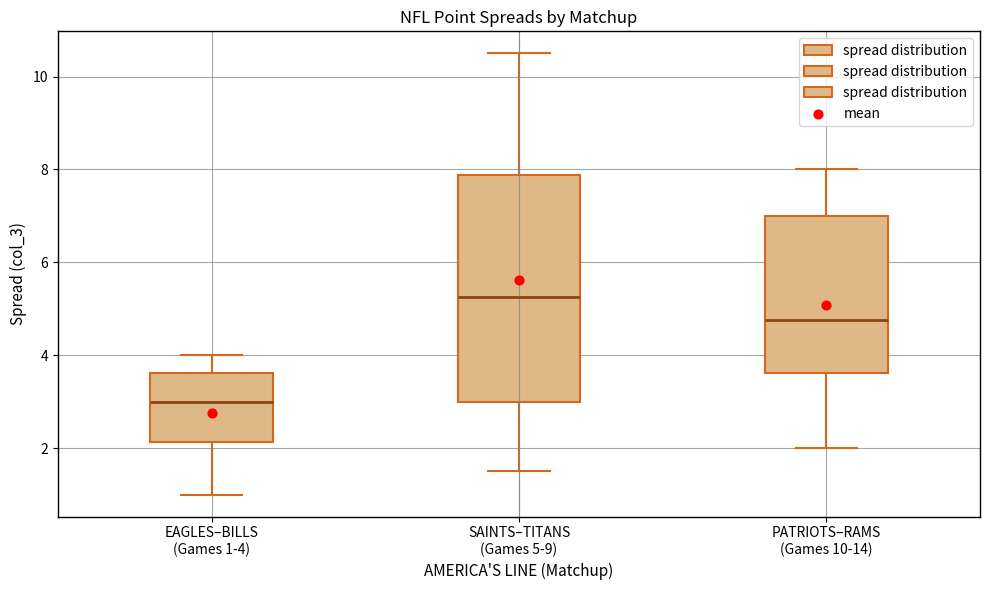

Where is the lower edge of the box for PATRIOTS–RAMS (Games 10-14) on the y-axis? The values are not printed on the chart, so give them approximately, as read against the axis.

3.6